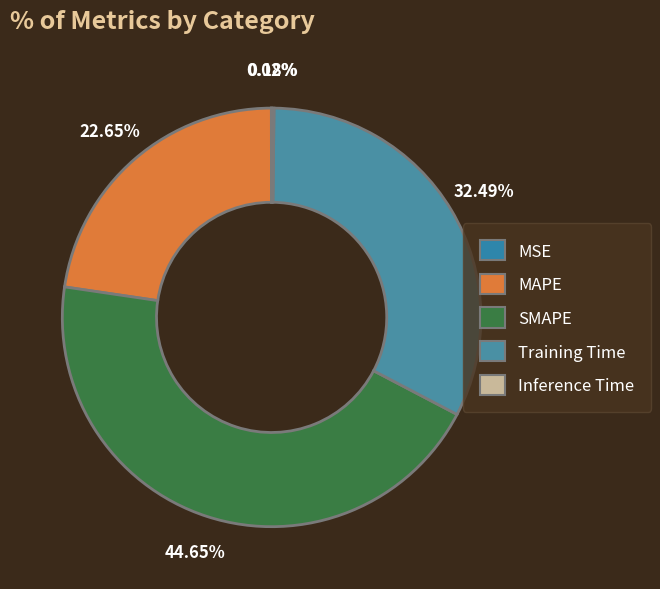

To the nearest percent, what is the average slice percentage?

20%